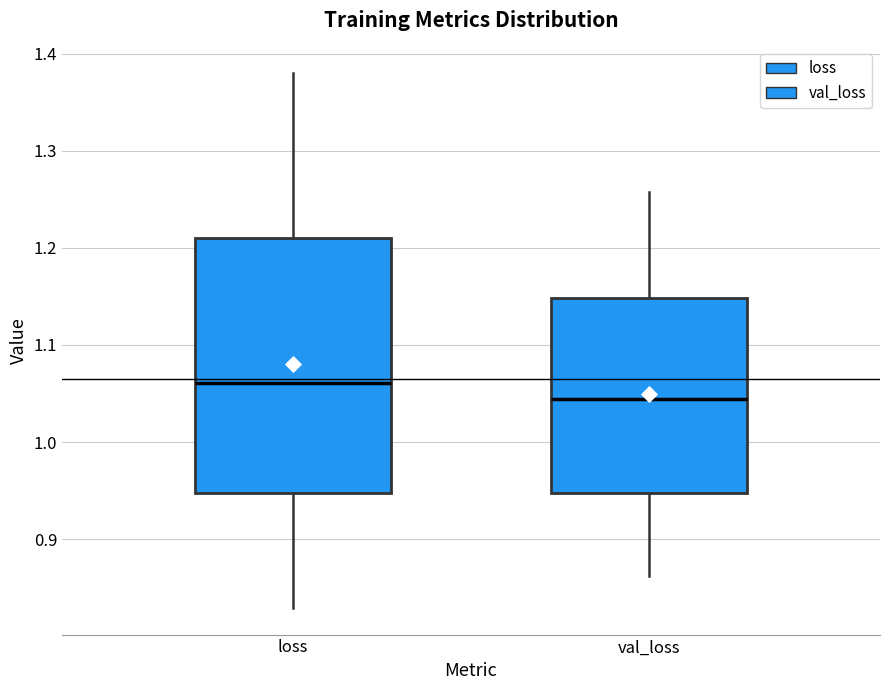

Which box's median line is the highest?

loss